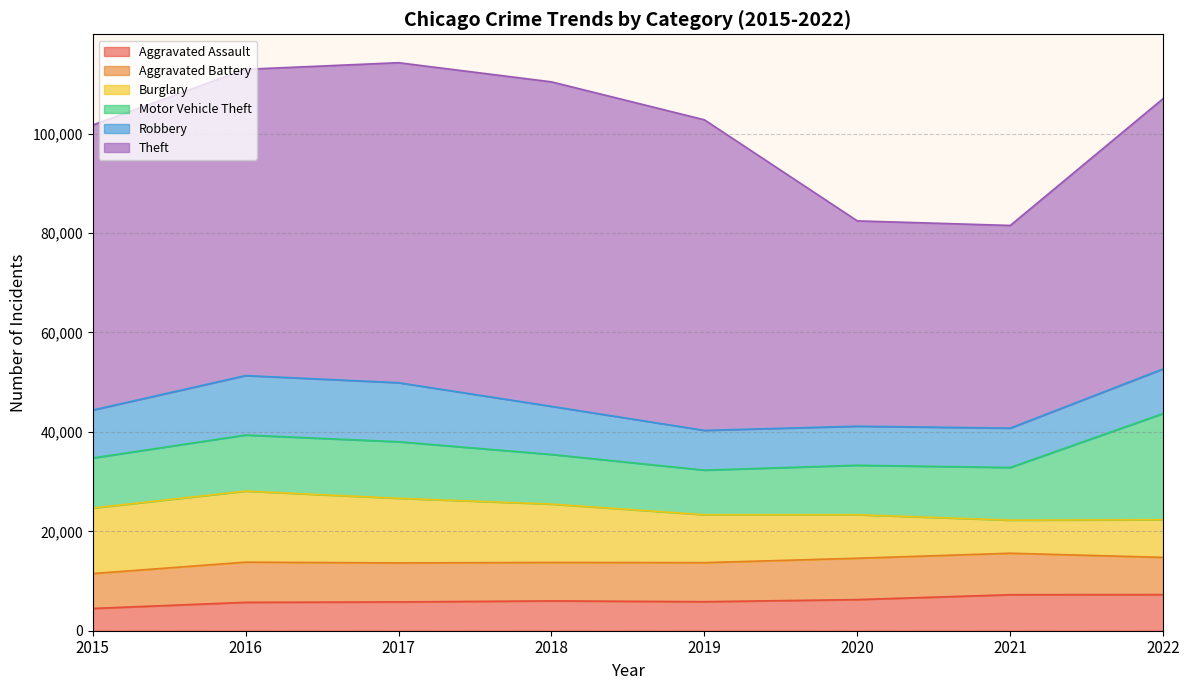

Which series has the largest range (max minus min)?

Theft